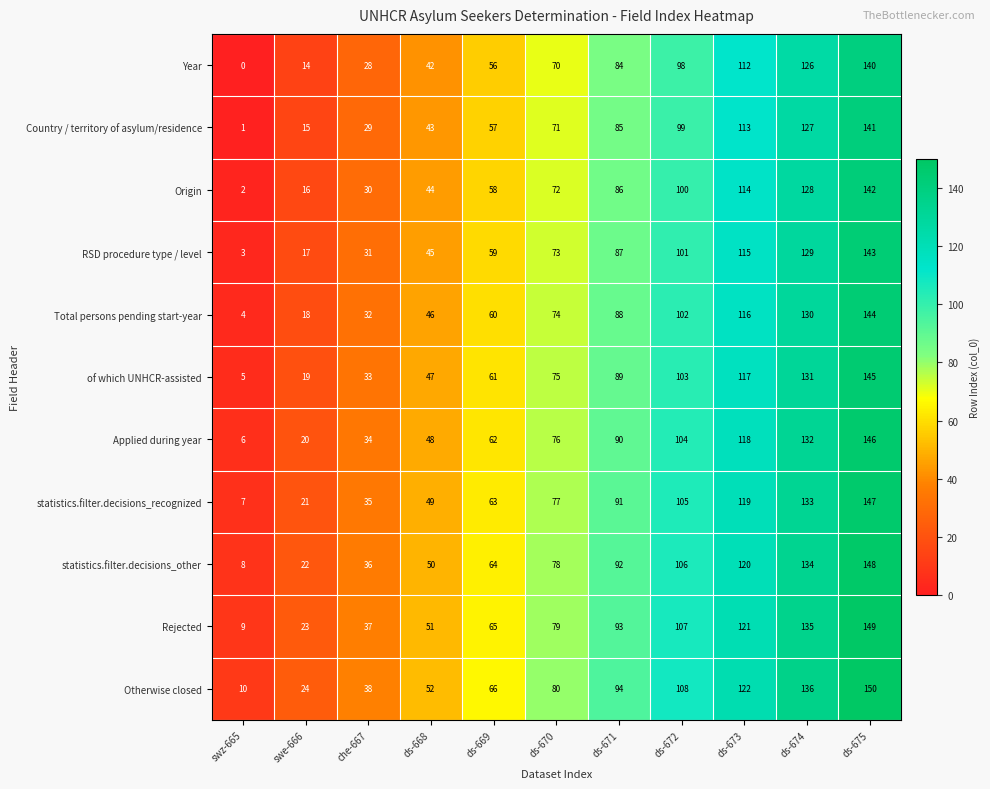

How many data points does each series have?

11